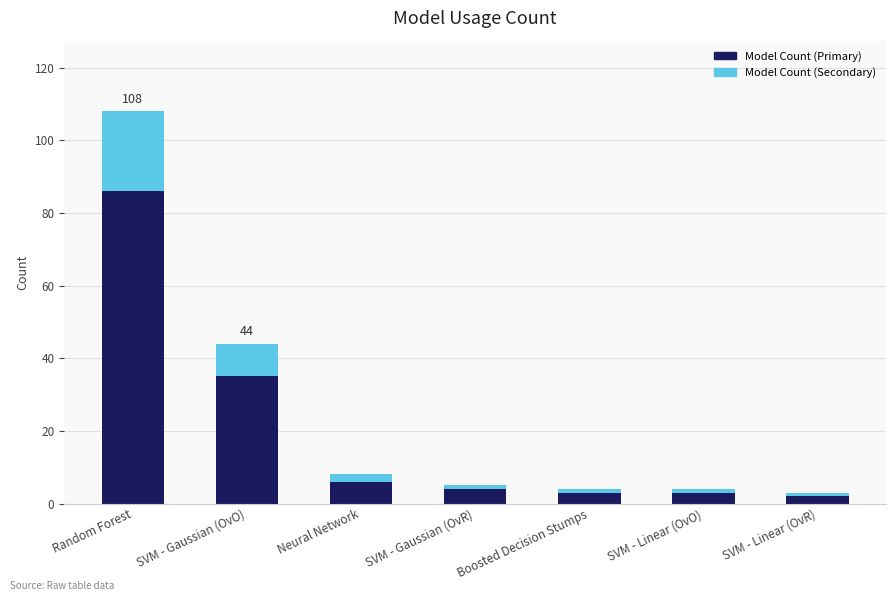

At which category is the sum across all series the highest?

Random Forest